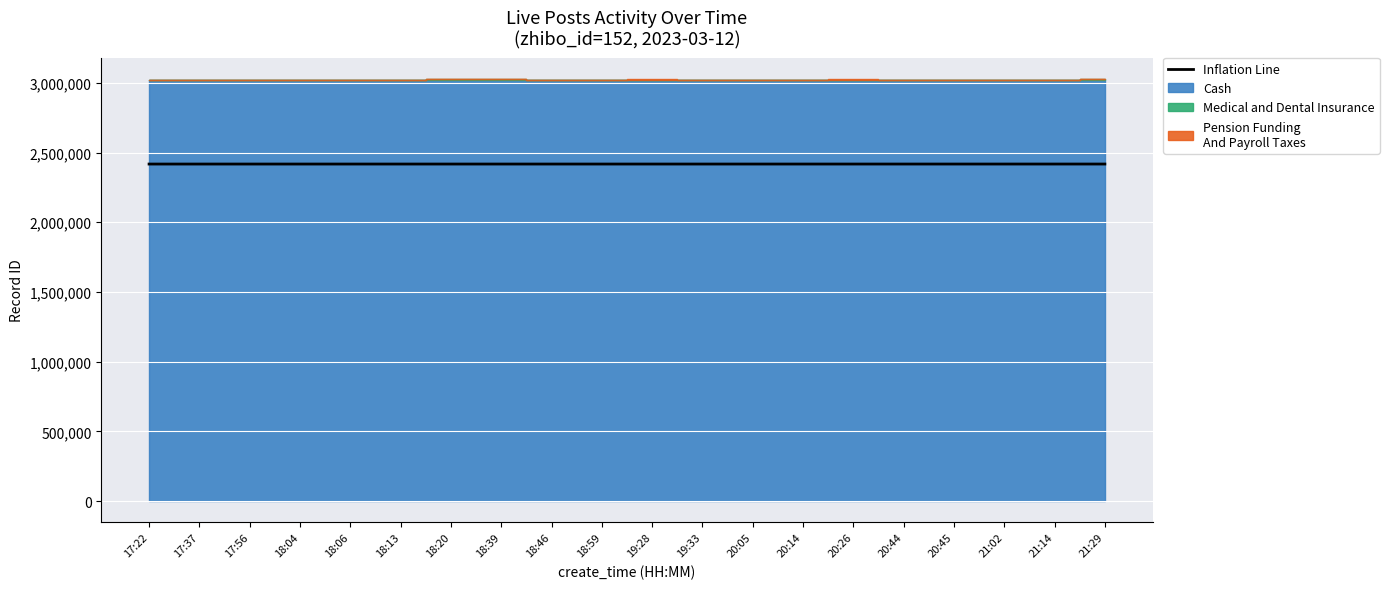

The value of Inflation Line at 19:33 is 2417759.5. True or false?

True